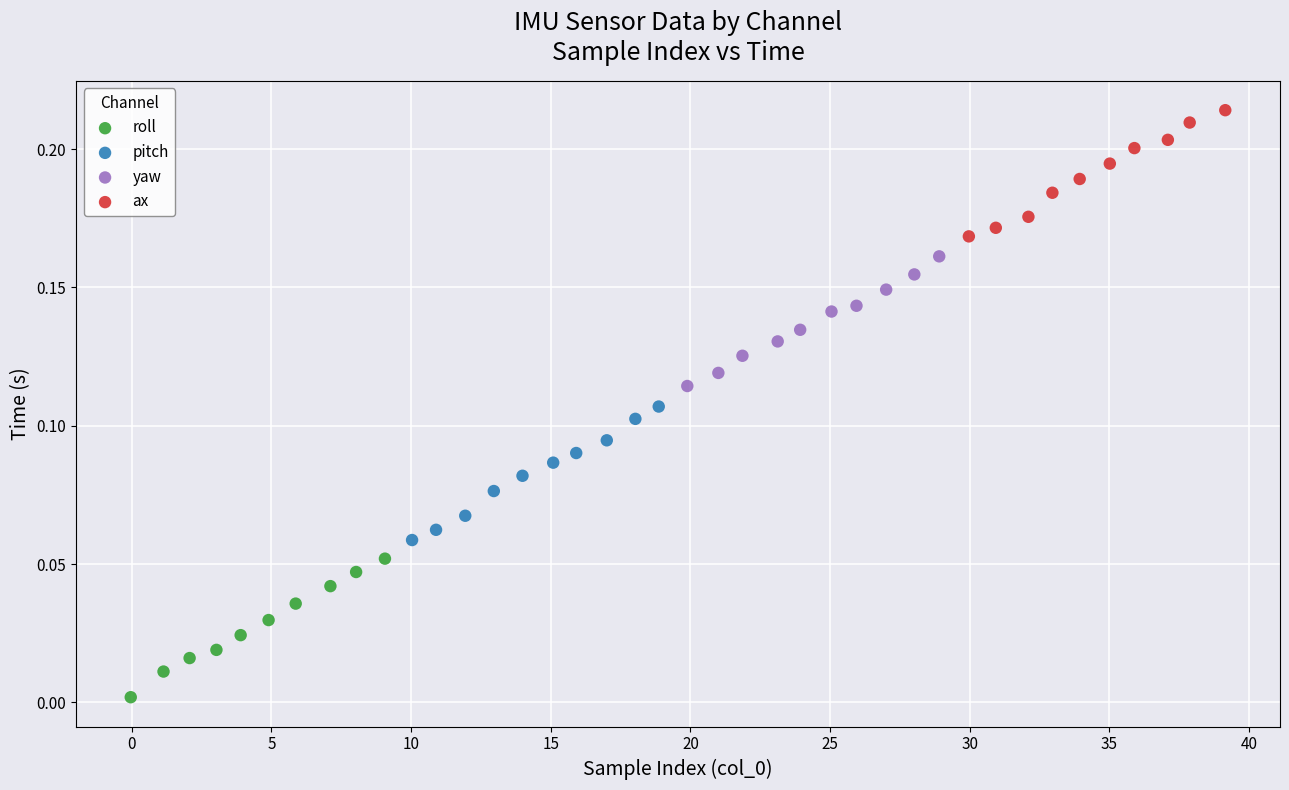

Which series reaches the maximum Y coordinate?

ax